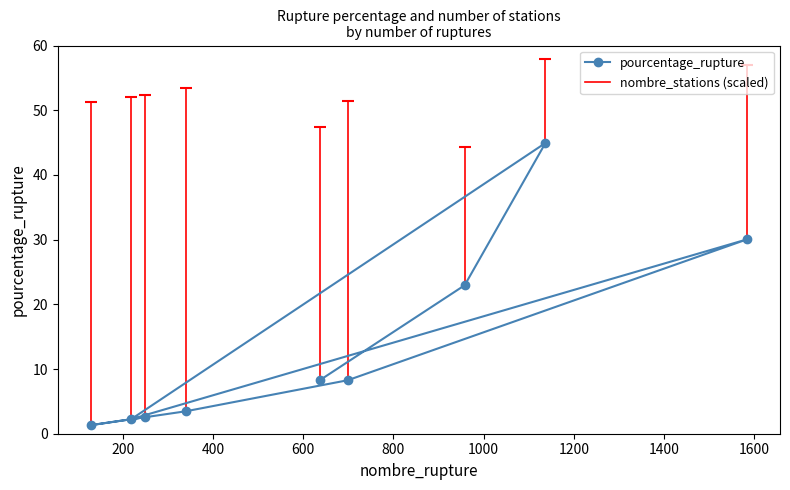

What is the value of the 3rd point from the left?

2.6